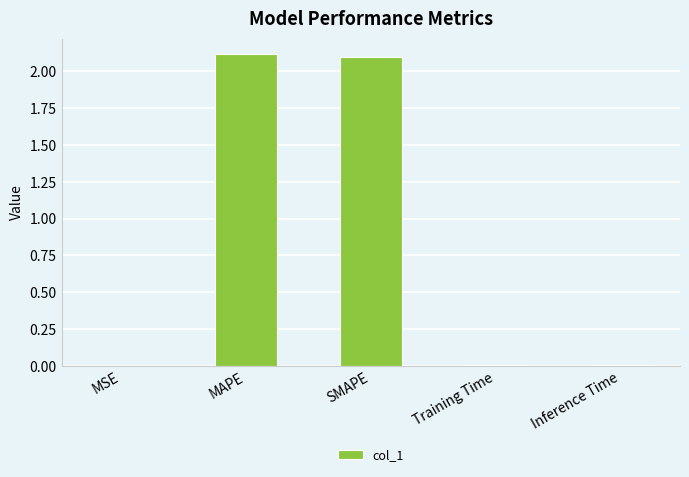

What is the change in value from MSE to SMAPE?

+2.1